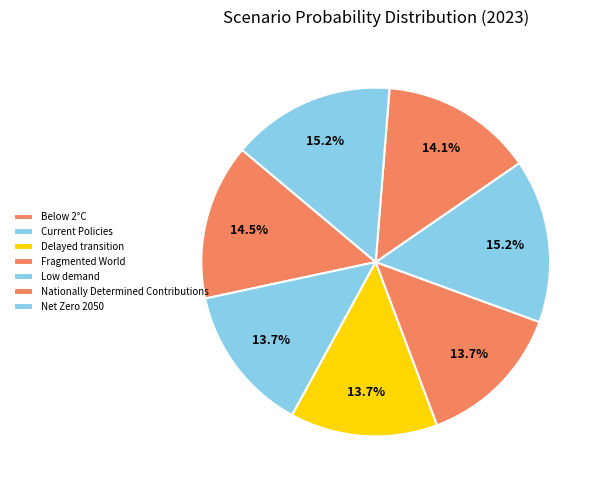

Is it true that Delayed transition is 22% of the pie?

False